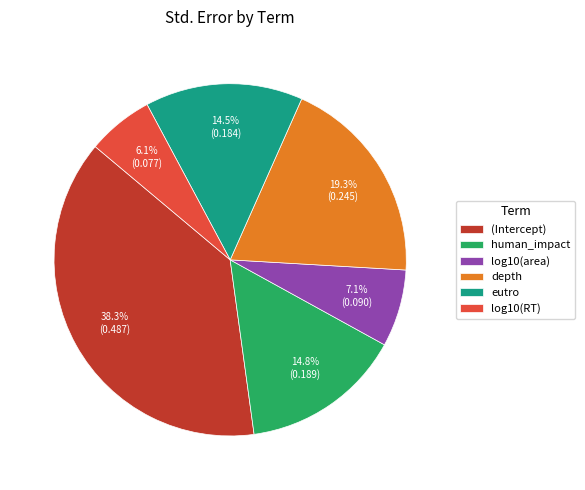

How many segments does this pie chart have?

6